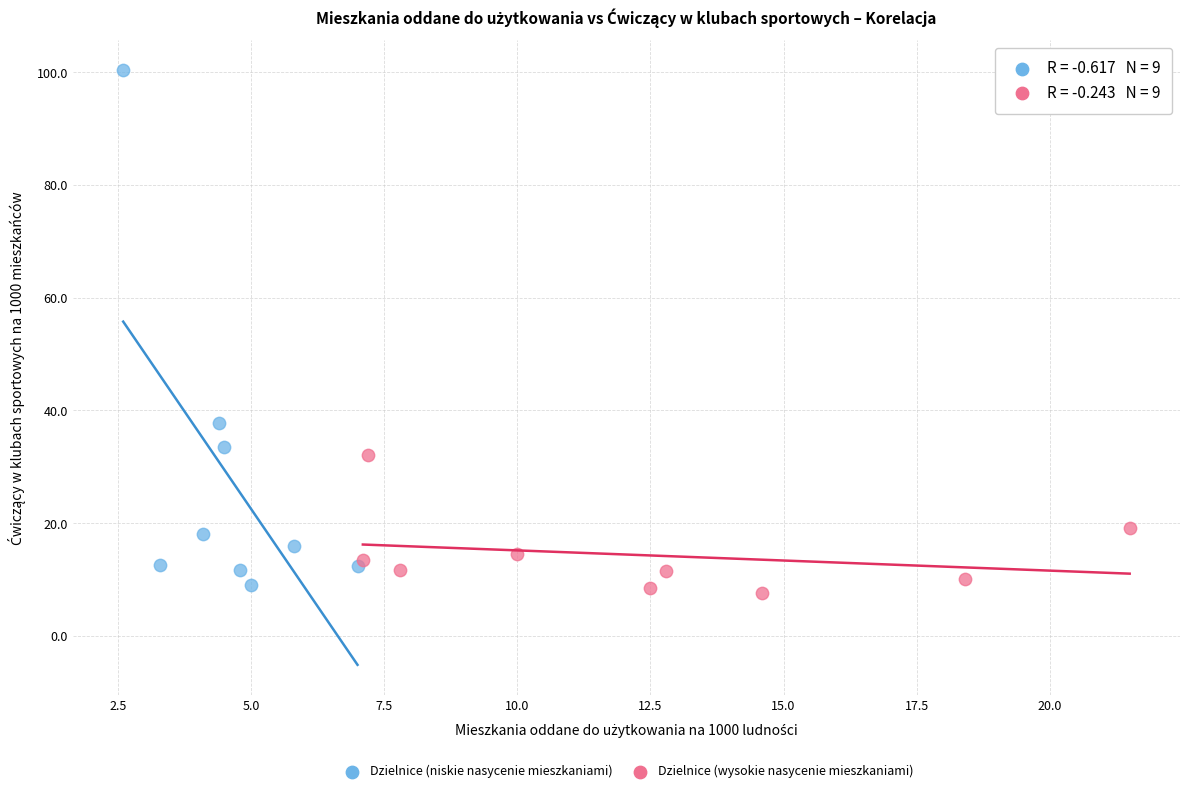

Which series contains the highest Y value?

Dzielnice (niskie nasycenie mieszkaniami)